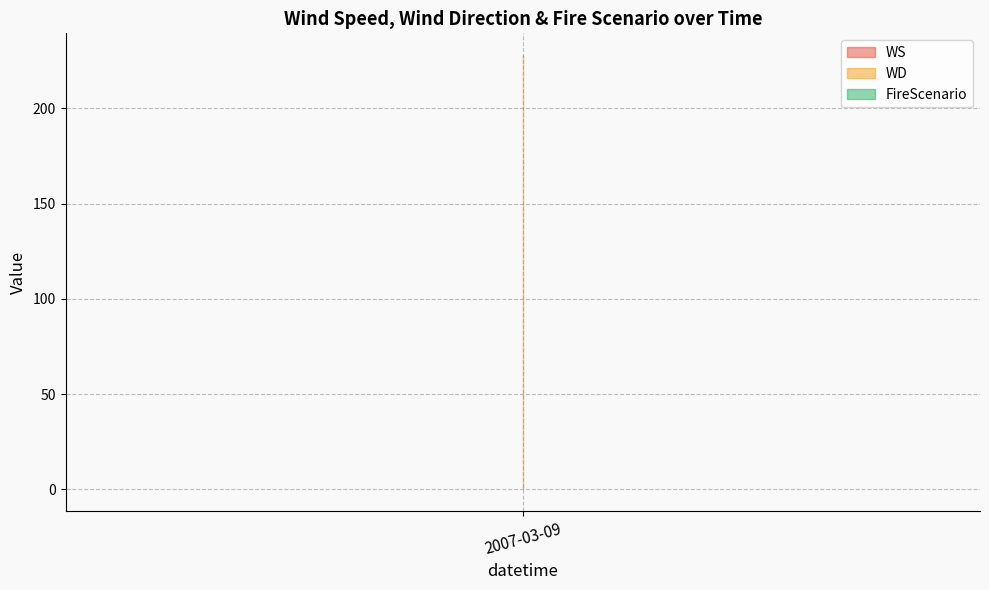

Reading left to right, extract all data points from this chart.

WS: 1	1	1	1	1	1	1	1	1	1	1	1	1	1	1	1	1	1	1	1	1	1	1	1
WD: 226	226	226	226	226	226	226	226	226	226	226	226	226	226	226	226	226	226	226	226	226	226	226	226
FireScenario: 1	1	1	1	1	1	1	1	1	1	1	1	1	1	1	1	1	1	1	1	1	1	1	1